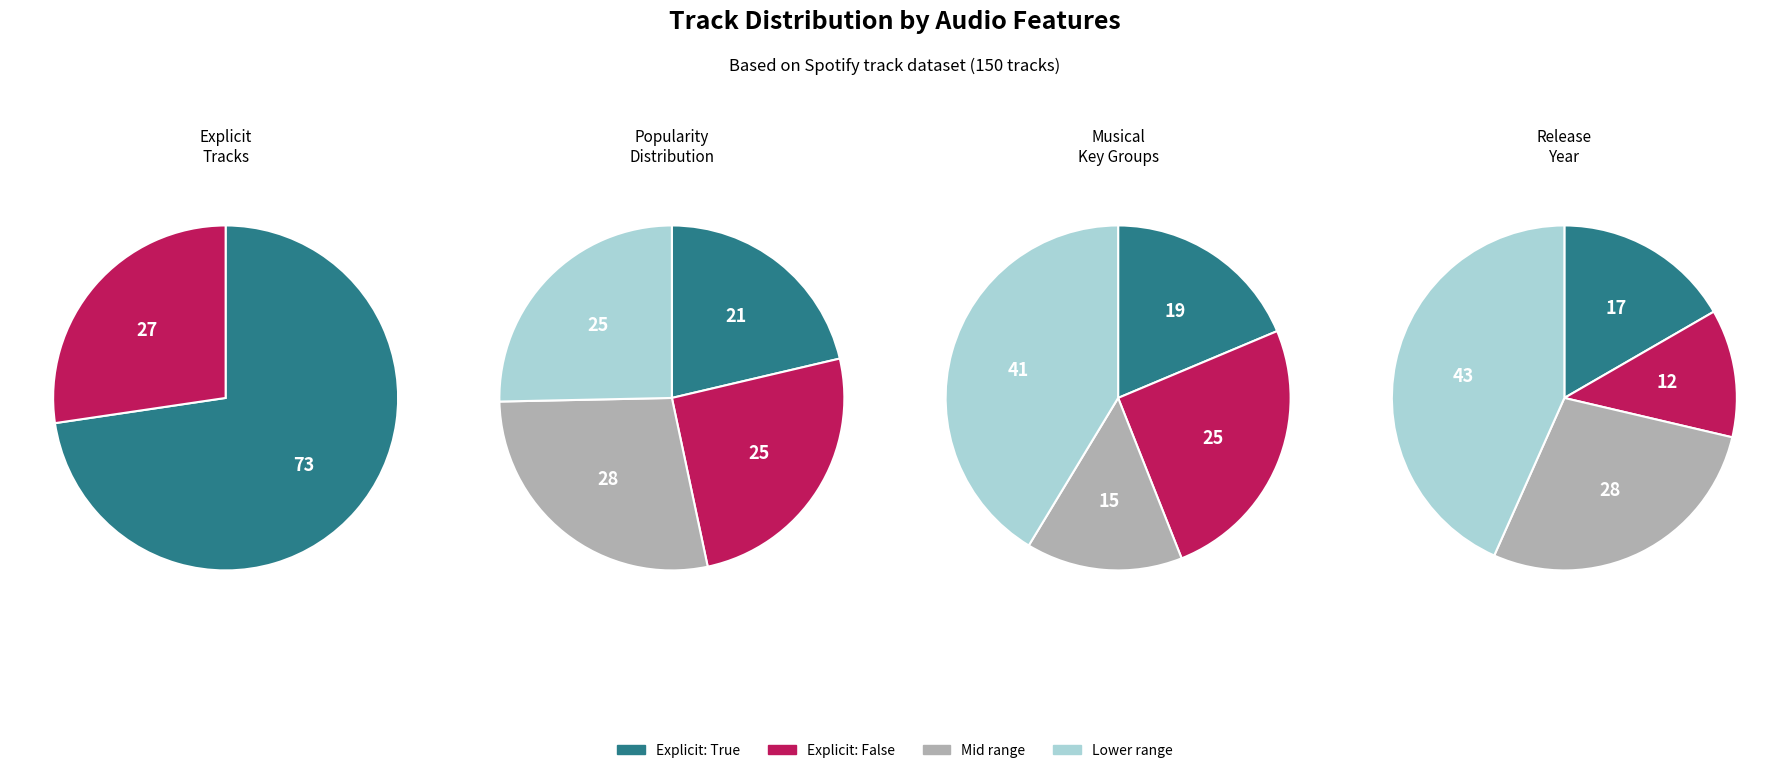

What percentage is NOT represented by 1?

56.7%